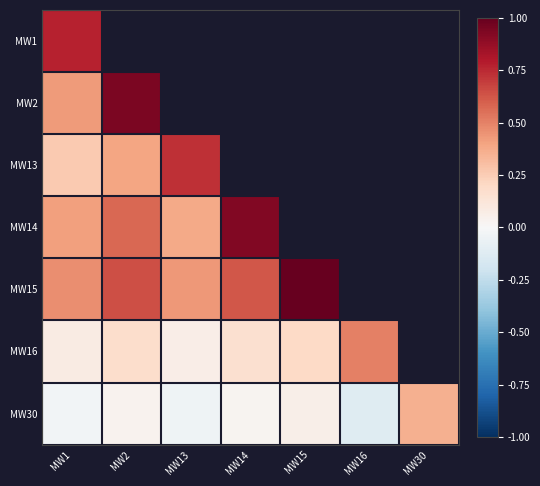

Count the MW16 values in the range 0 to 1.

6